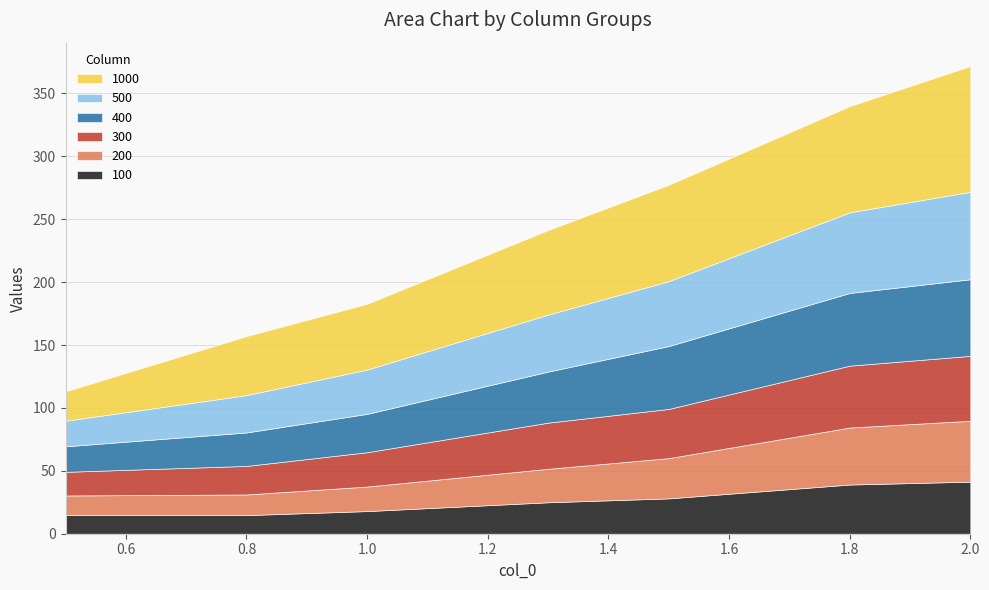

True or false: 200 has more than 2 interior local peaks.

False